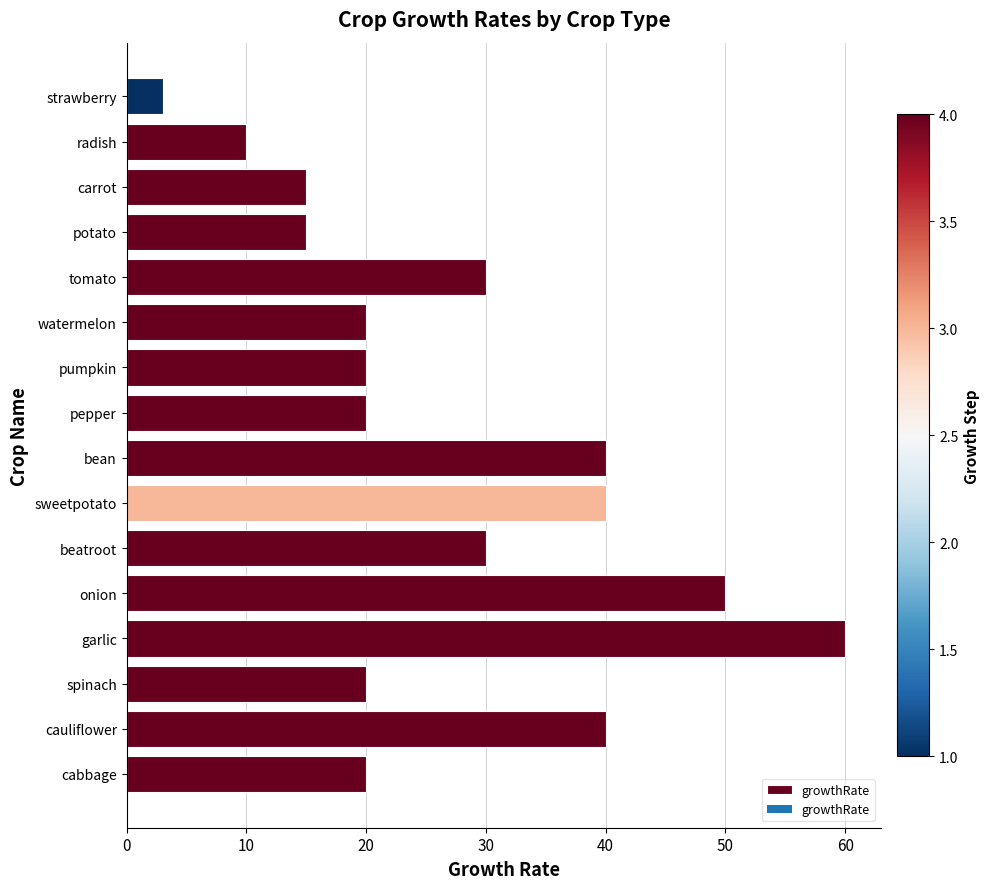

What is the difference between the values at potato and watermelon?

5